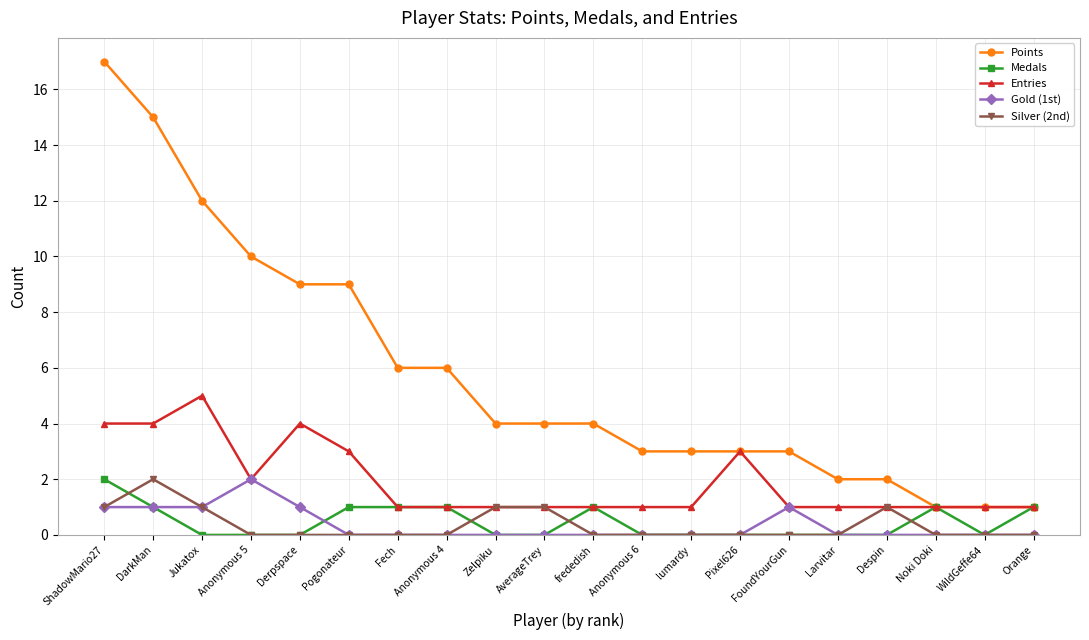

Is it true that Points equals 6 at frededish?

False